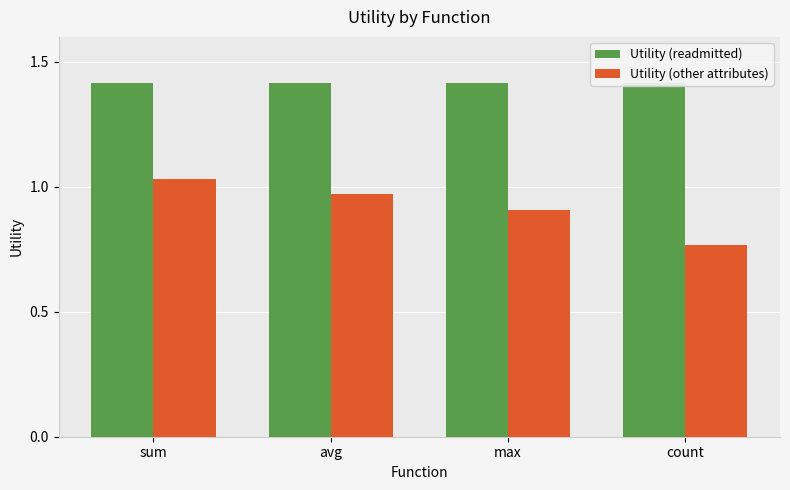

Is the value of Utility (other attributes) at sum greater than the value of Utility (readmitted) at avg?

No